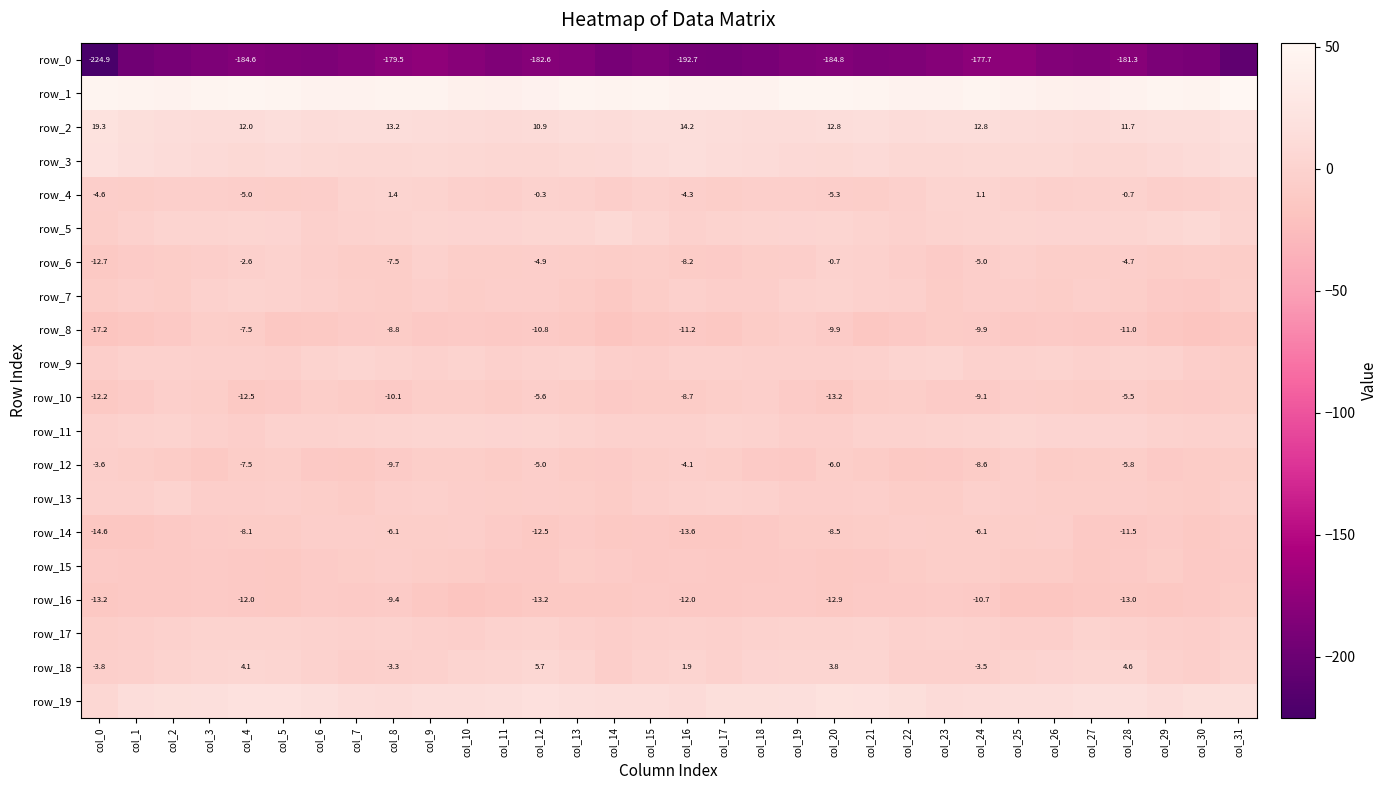

Which category has the lowest value in the row_10 series?

col_20